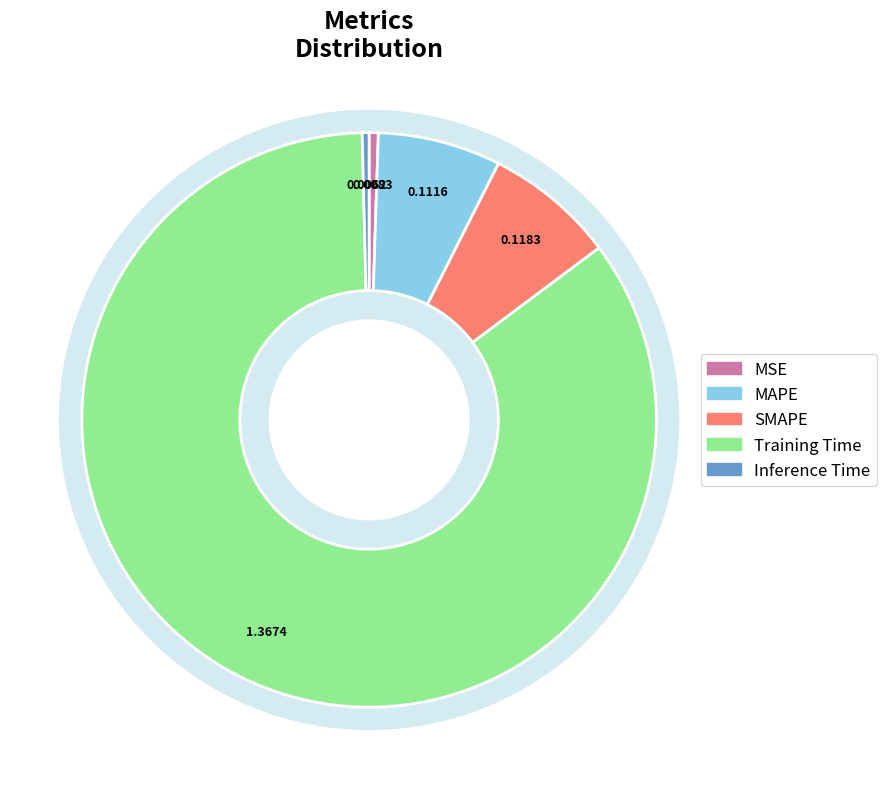

How many slices are in this pie chart?

5